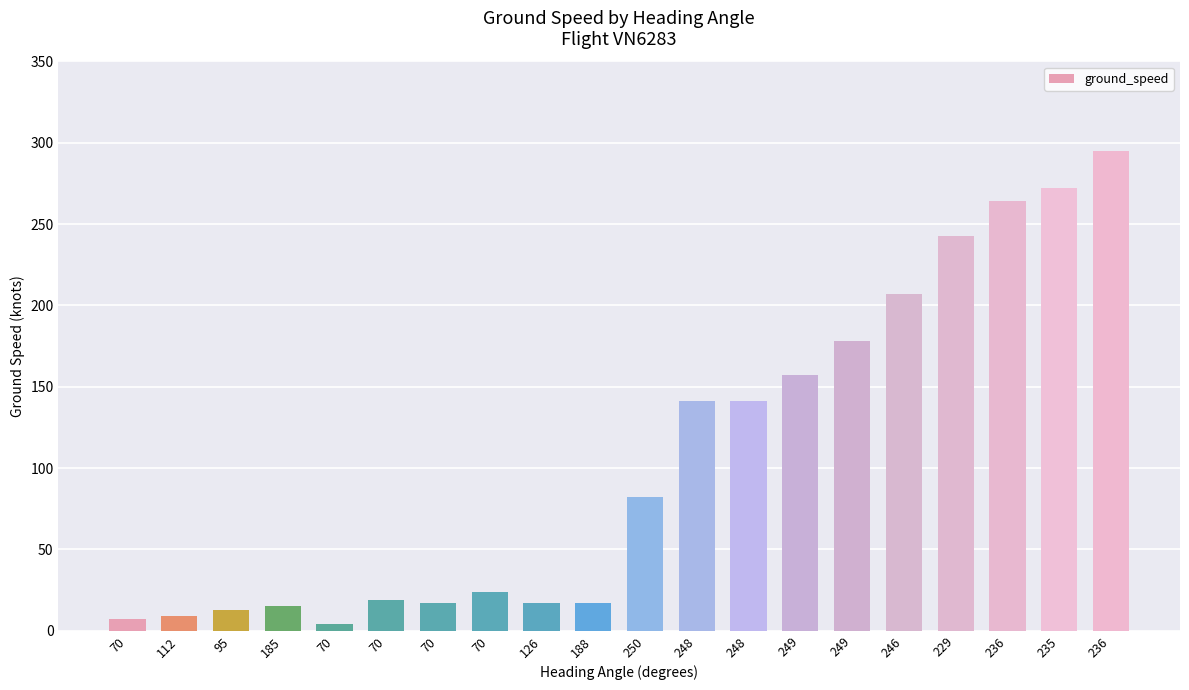

What is the minimum value shown in the chart?

4